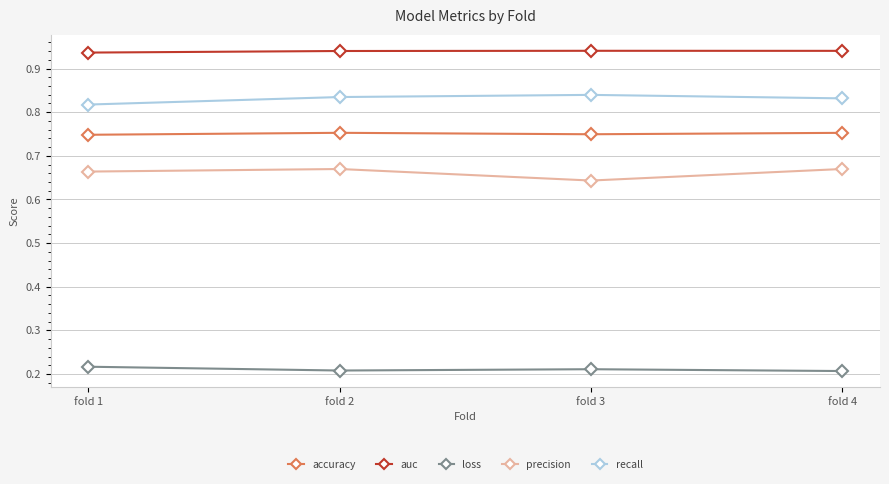

Which series has the largest total across all categories?

auc